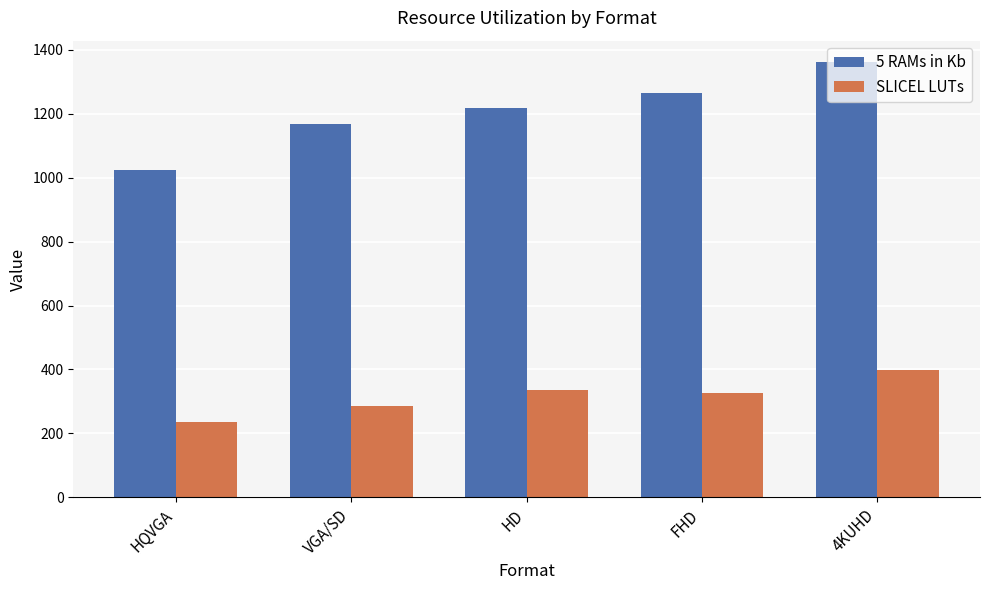

At HD, list the series in order from smallest to largest.

SLICEL LUTs, 5 RAMs in Kb